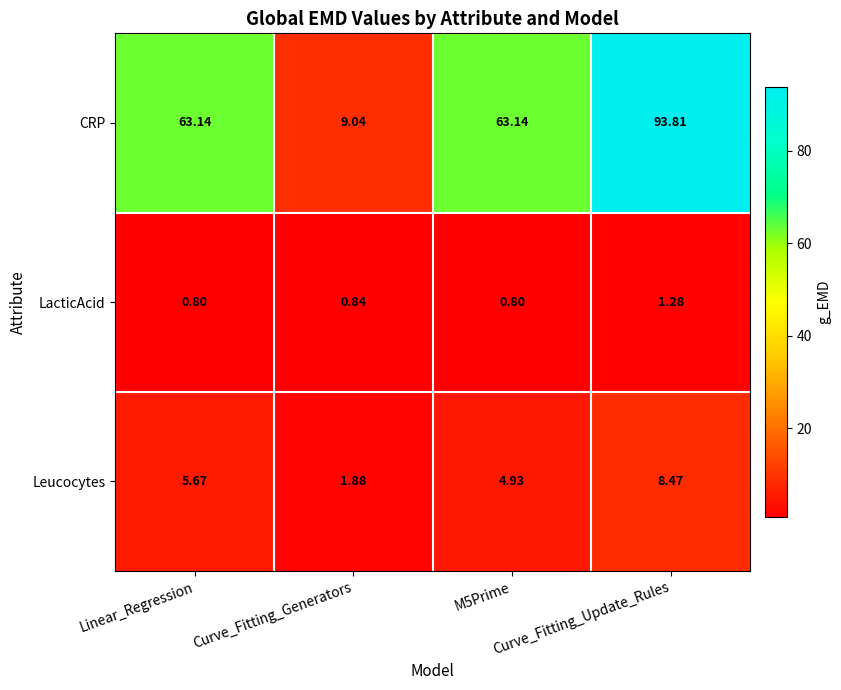

Rank the series by their maximum value, from highest to lowest.

CRP, Leucocytes, LacticAcid